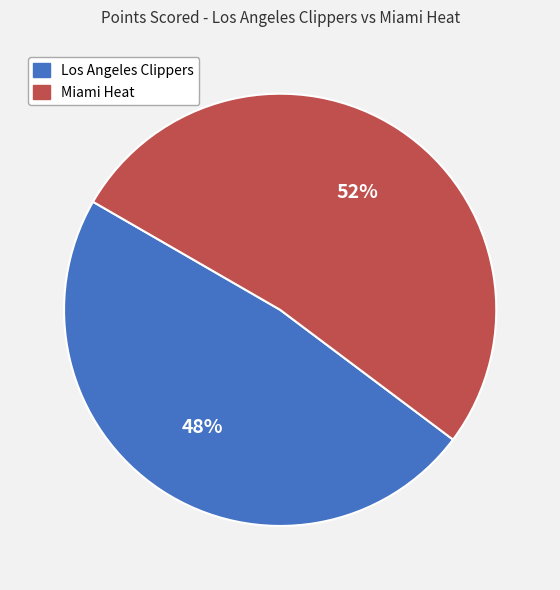

Combined, do Los Angeles Clippers and Miami Heat account for over 50%?

Yes